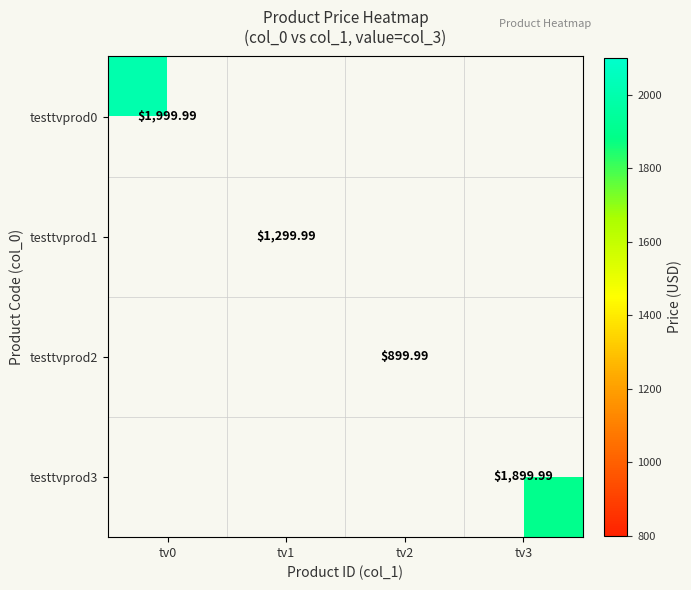

Is the value of testtvprod0 at tv0 greater than the value of testtvprod2 at tv2?

Yes